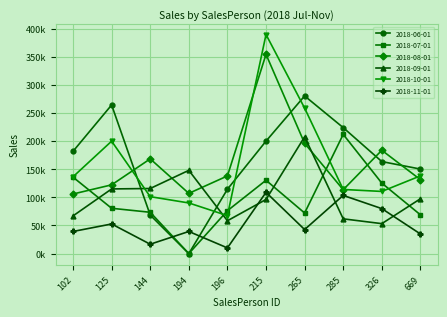

What is the sum of the 2018-09-01 values at 194 and 196?

206467.7